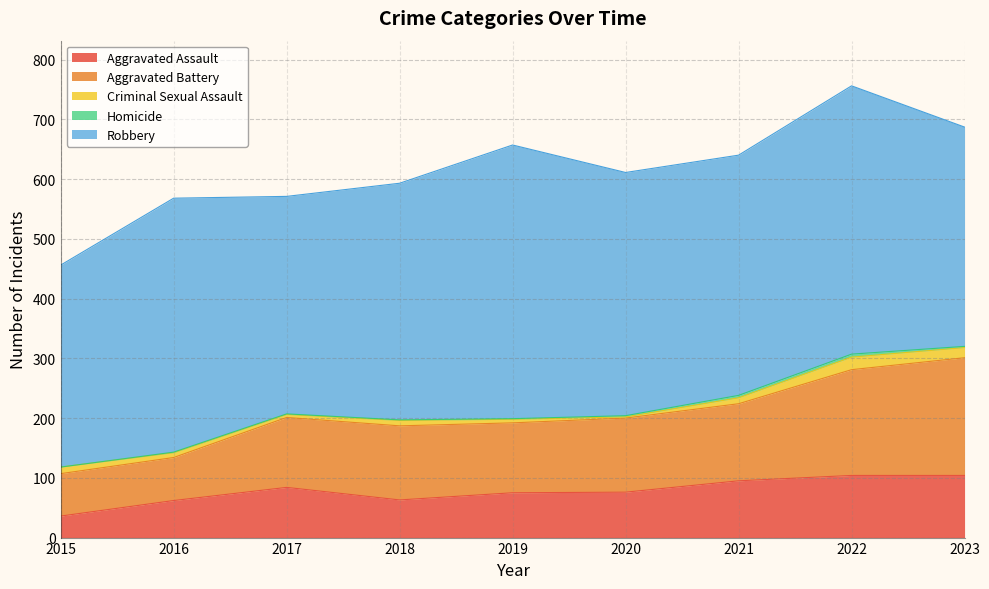

At 2015, list the series in order from smallest to largest.

Homicide, Criminal Sexual Assault, Aggravated Assault, Aggravated Battery, Robbery